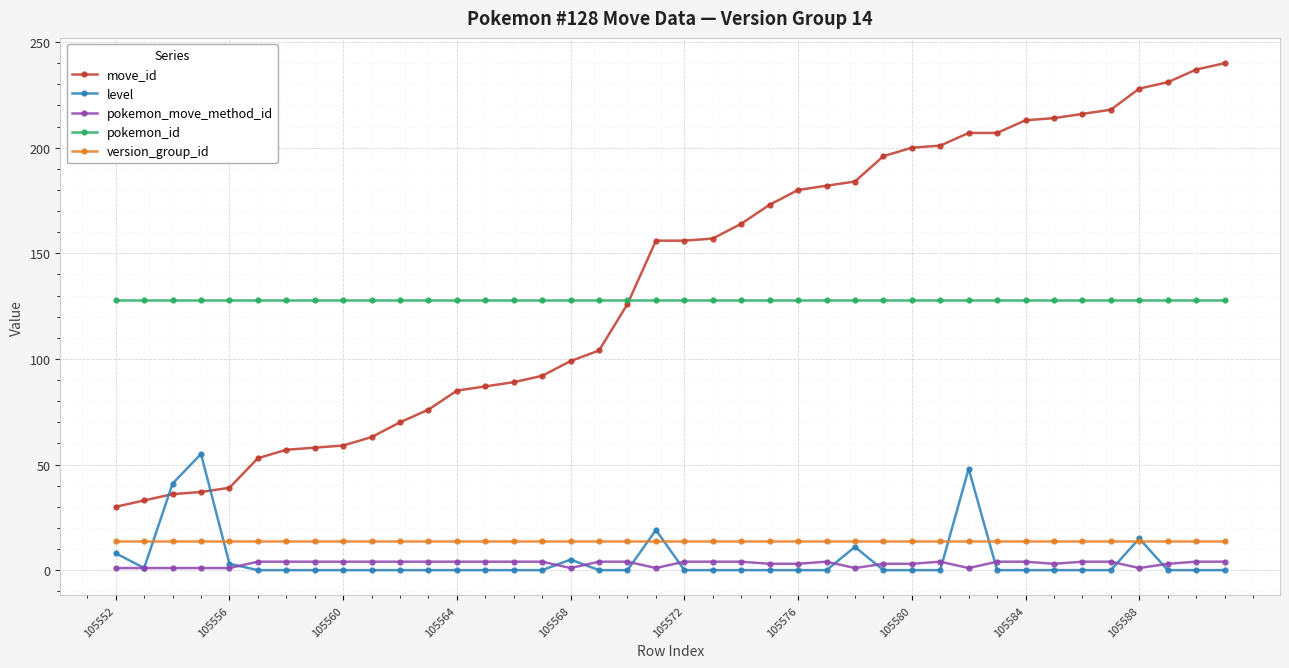

Is this an area chart (filled region under the line)?

No